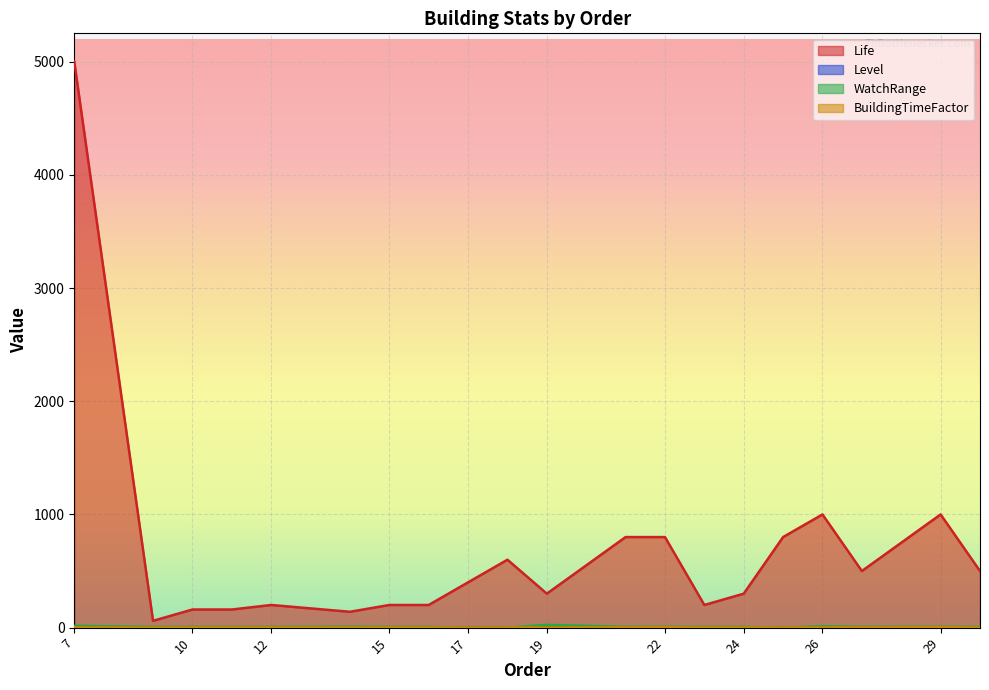

At which category is the sum across all series the highest?

7